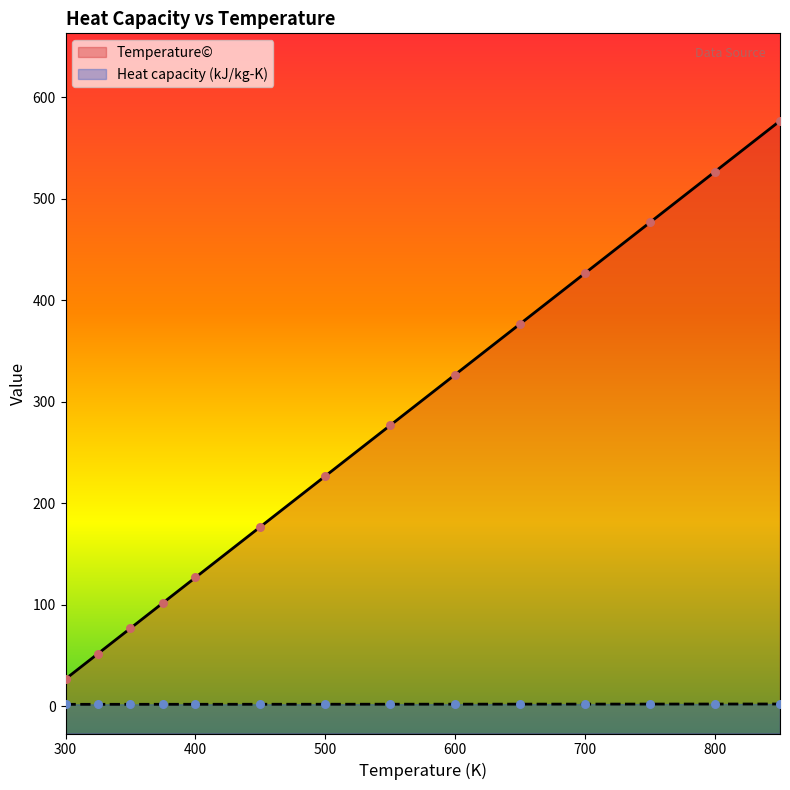

Which series has the widest spread of Y values?

Temperature©